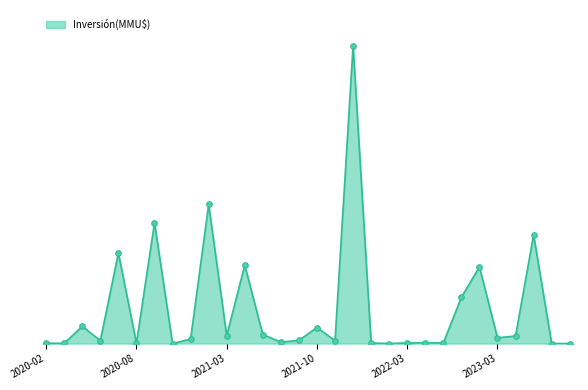

Which category has the highest value across all series?

2021-12